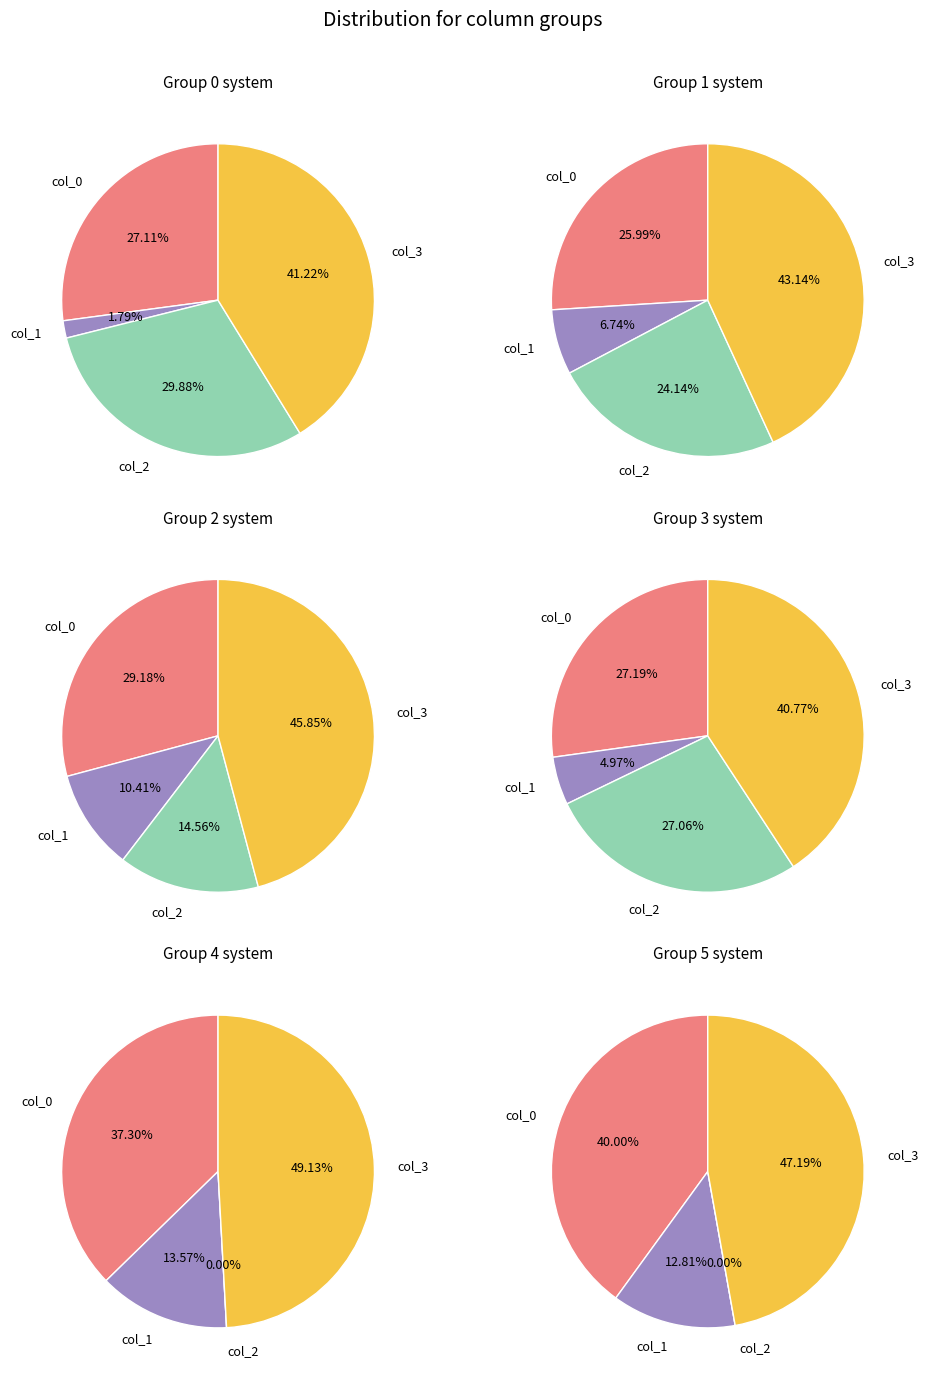

Rank the series at Row 5 from lowest to highest value.

2, 1, 0, 3